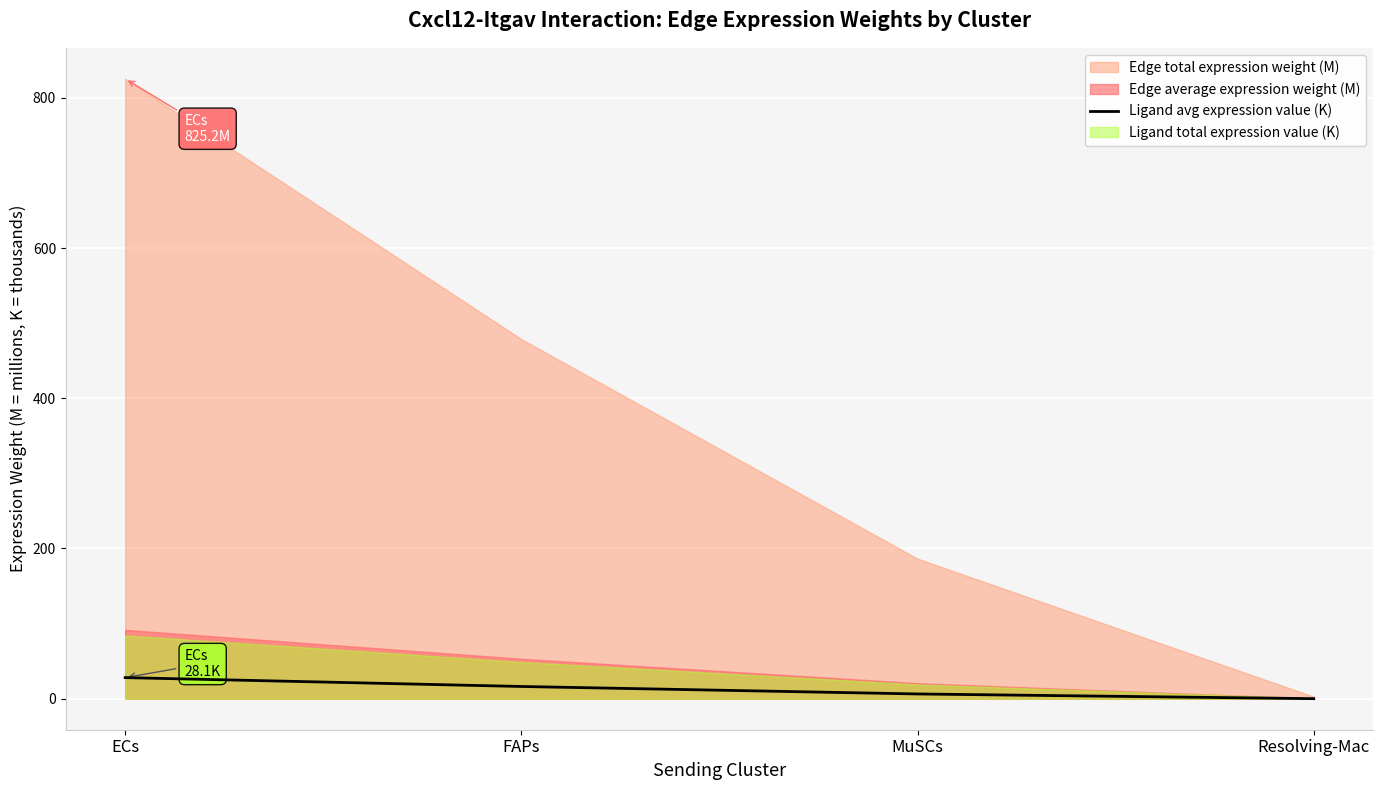

Rank the categories by value from lowest to highest.

Resolving-Mac, MuSCs, FAPs, ECs